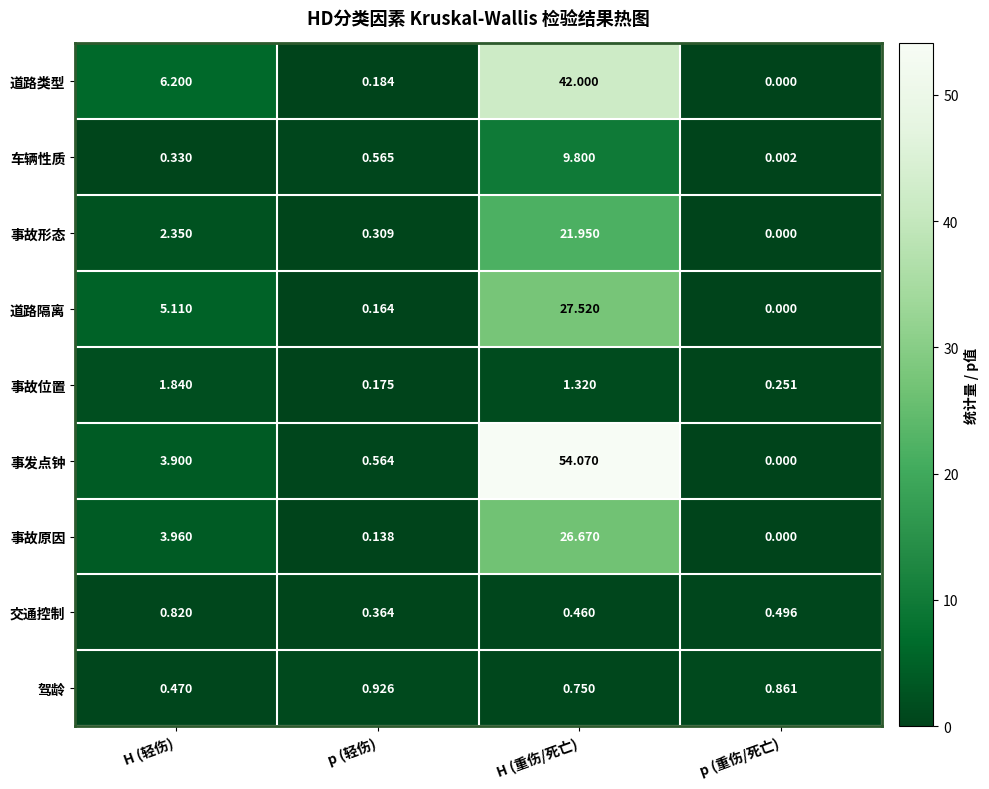

Where is 驾龄 nearest to the value 0?

H (轻伤)